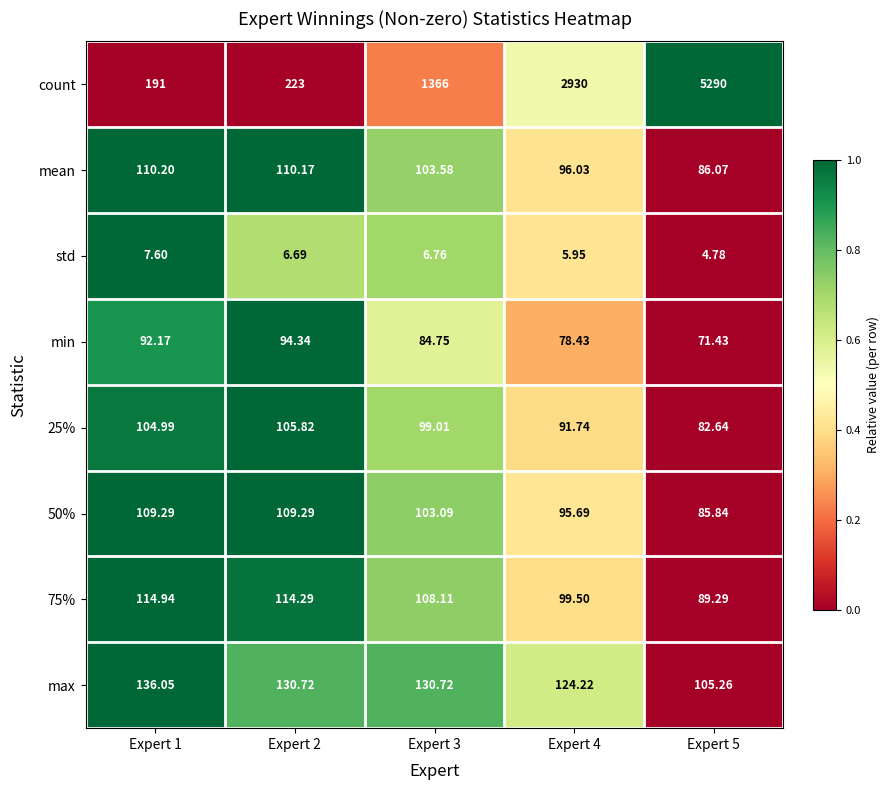

How many categories are shown in the chart?

5